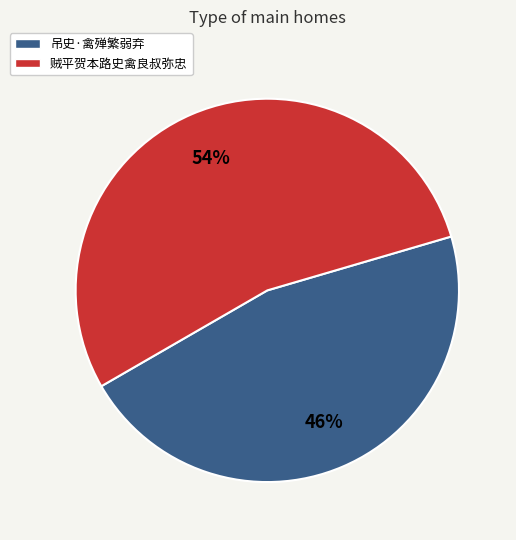

Rank the categories by value from highest to lowest.

贼平贺本路史禽良叔弥忠, 吊史·禽殚繁弱弃